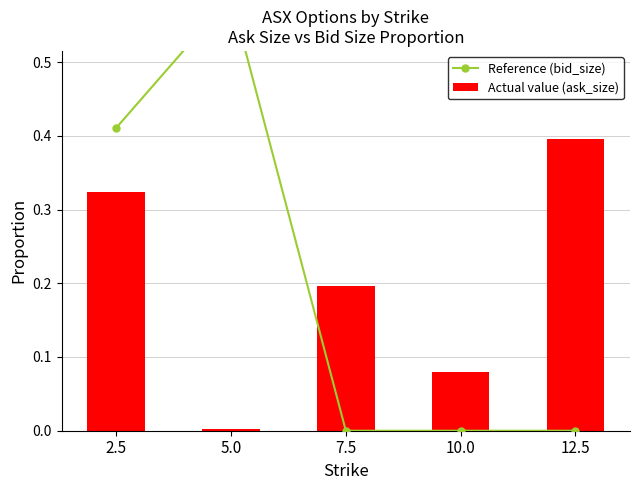

What is the sum of the Reference (bid_size) values at 10.0 and 2.5?

0.4